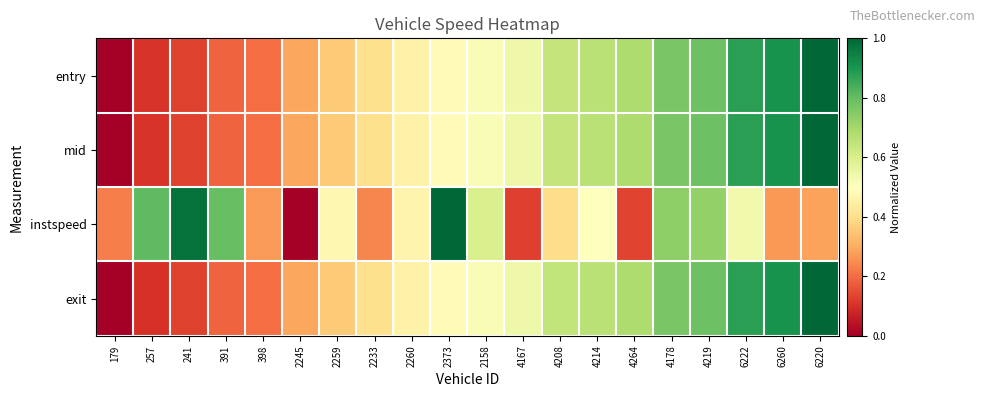

Which series has the largest range (max minus min)?

entry